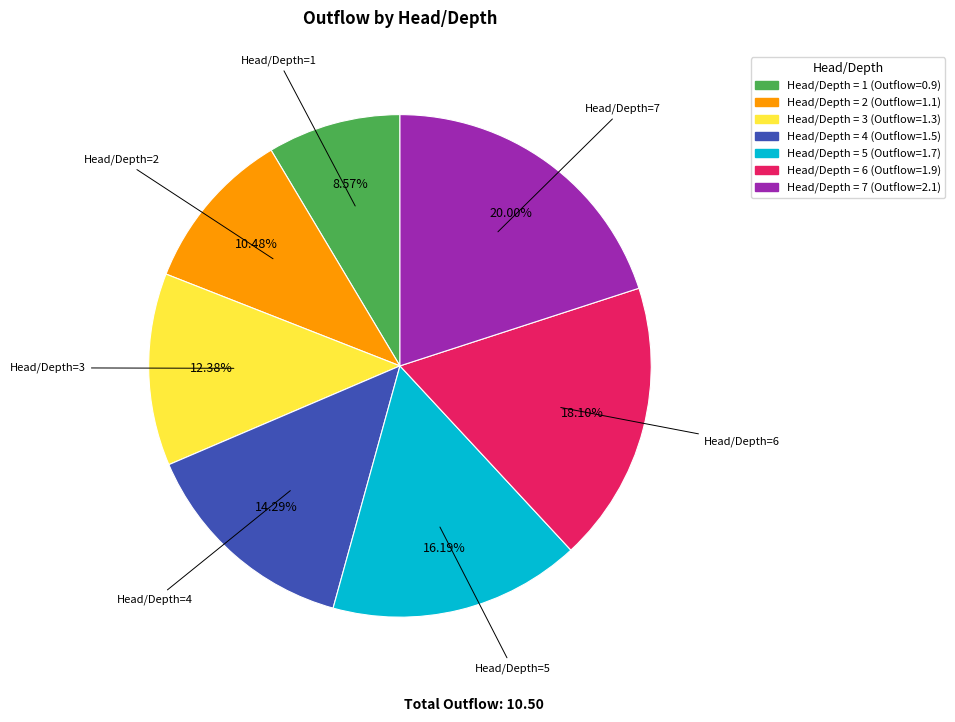

To the nearest percent, what is the difference between the largest and smallest slice percentages?

11%